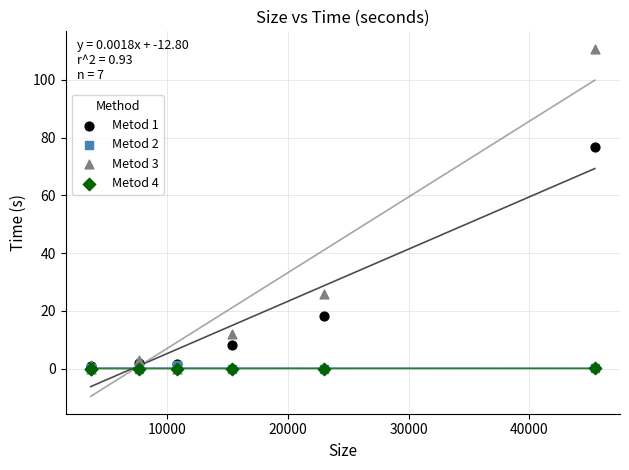

What are all the series names shown in the legend?

Metod 1, Metod 2, Metod 3, Metod 4